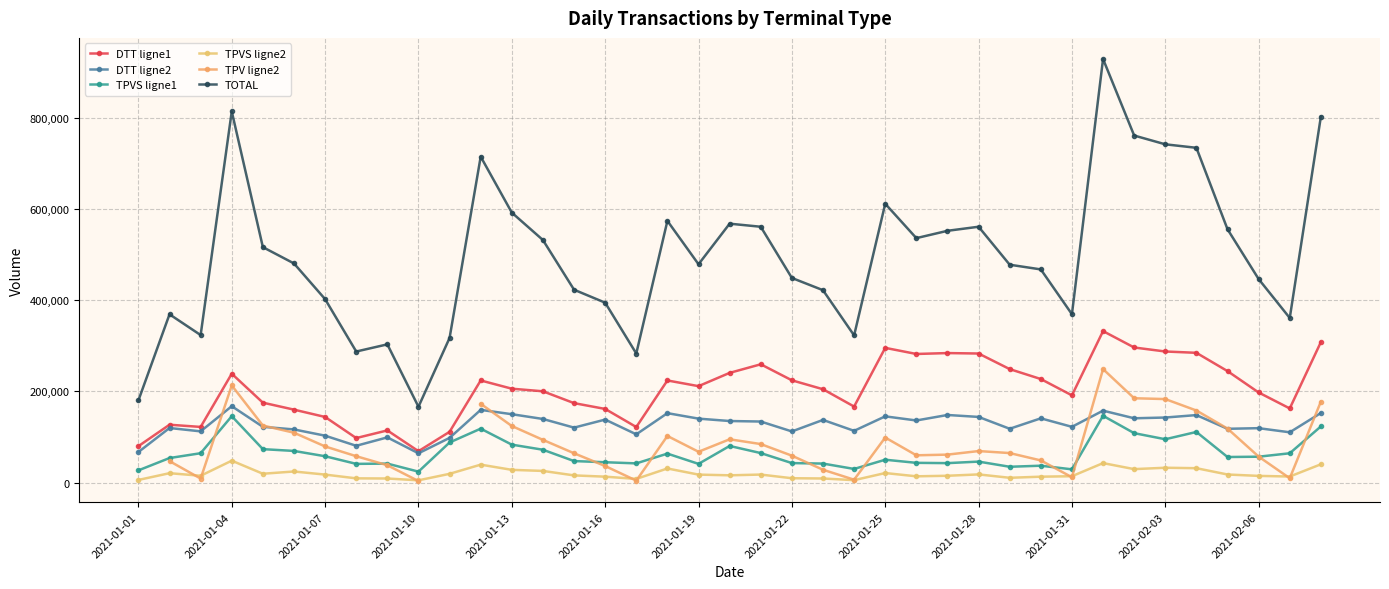

True or false: TOTAL has more than 2 interior local peaks.

True